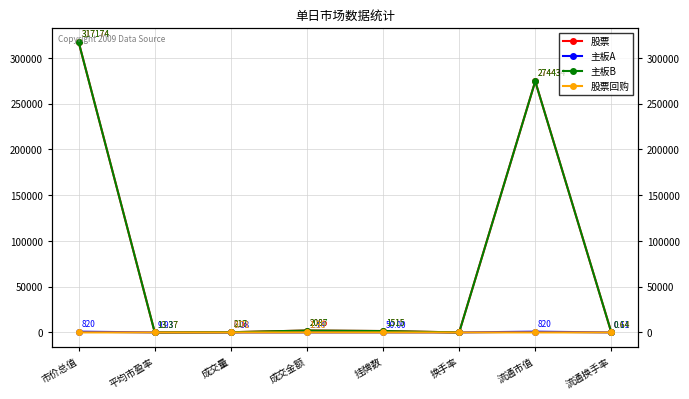

The 主板B series shows 455491.9 at 流通市值. True or false?

False